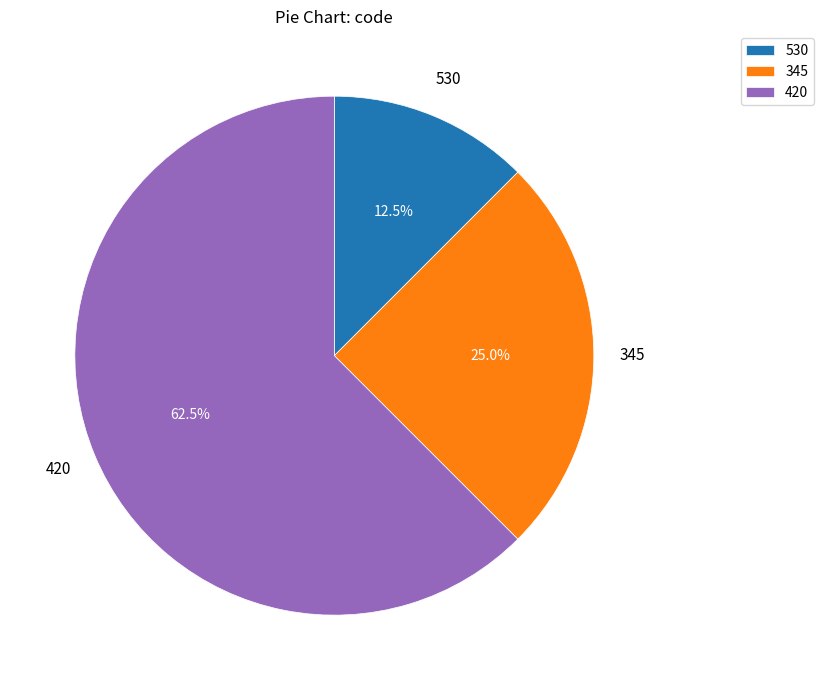

Which has a higher value, 345 or 420?

420